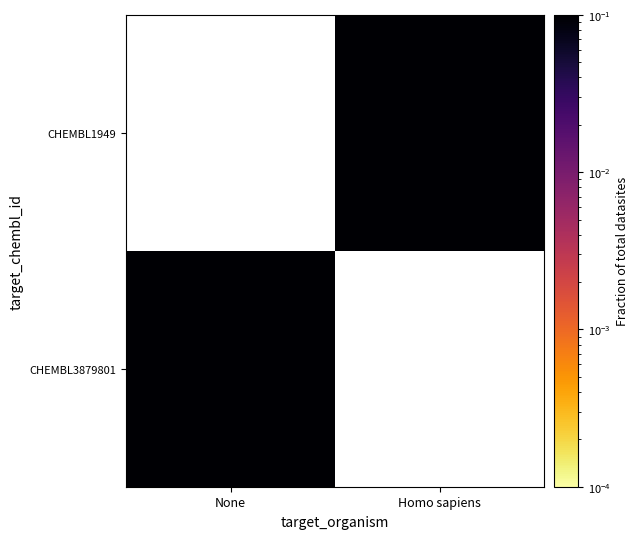

Which label corresponds to the largest value in the chart?

Homo sapiens